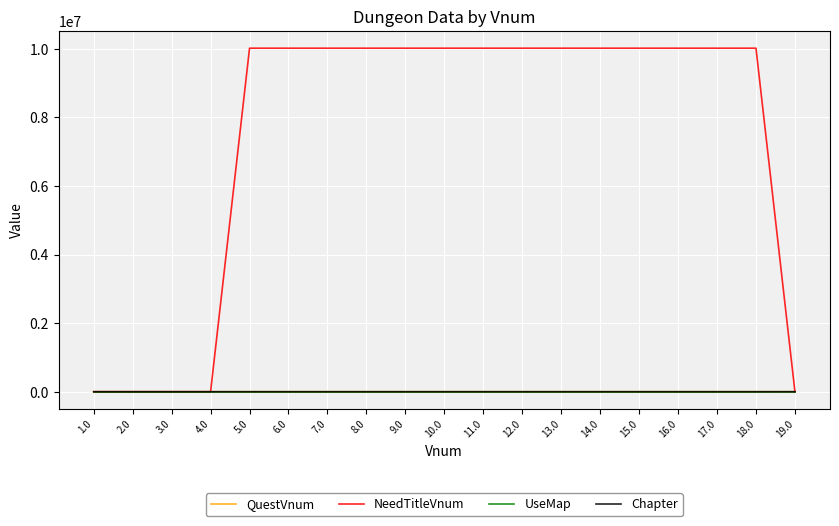

The value of NeedTitleVnum at 3.0 is -3373972. True or false?

False